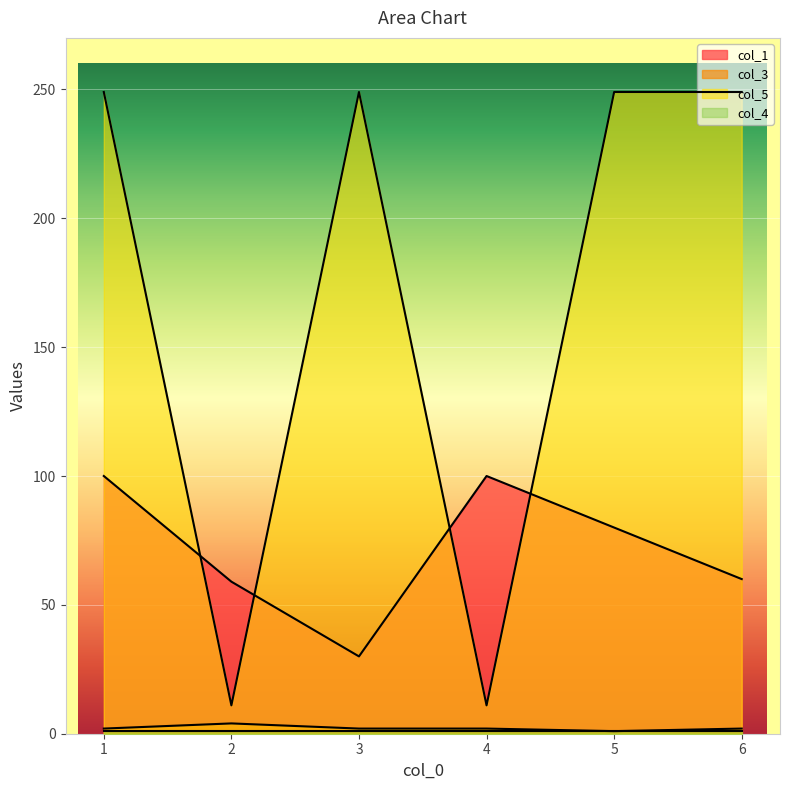

What value does the col_3 series have at 5?

1